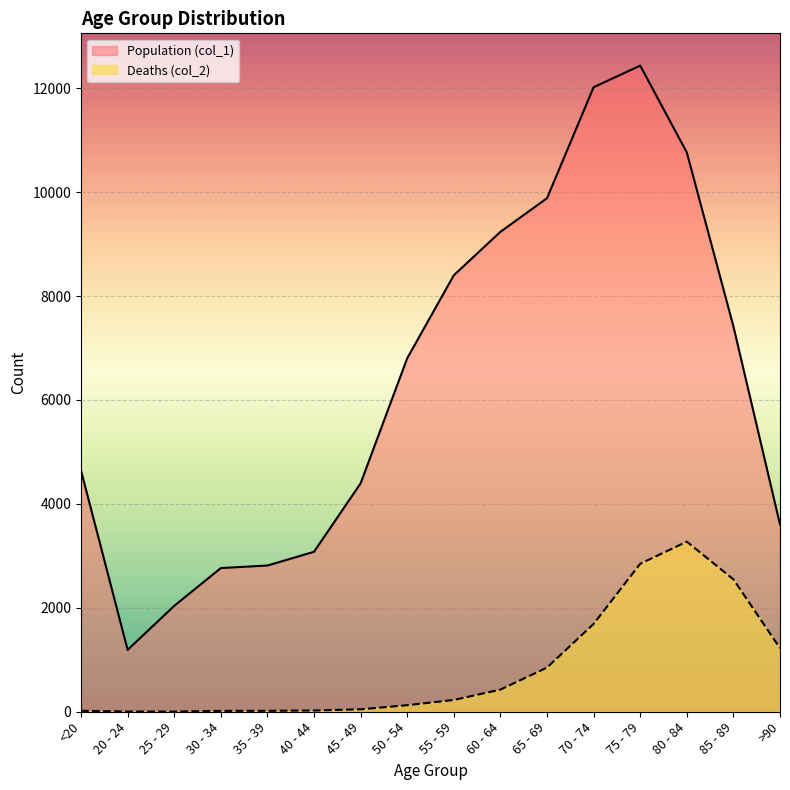

Between 20 - 24 and 55 - 59, which series saw the biggest shift?

Population (col_1)